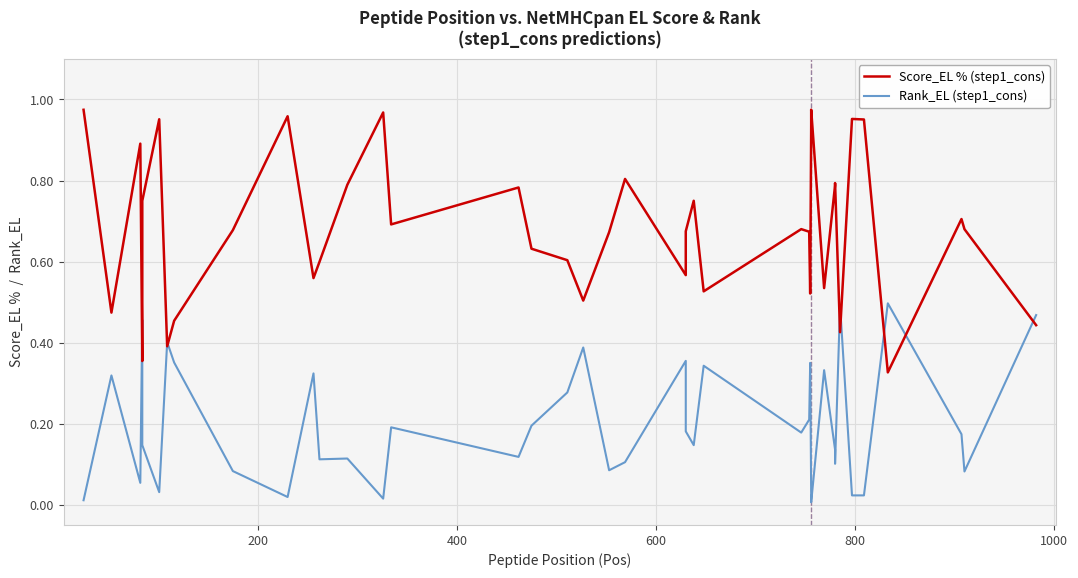

What is the average value of the Rank_EL (step1_cons) series?

0.2